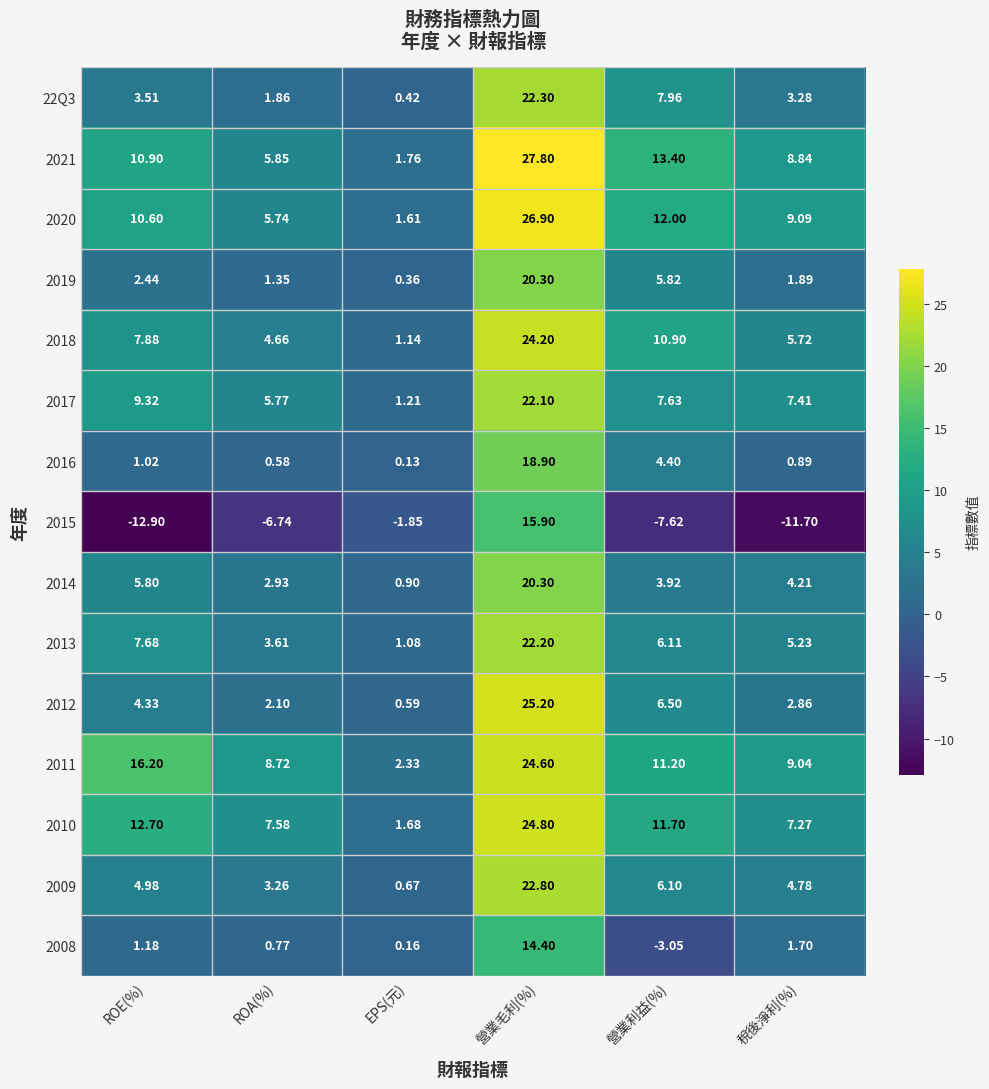

List the labels in order of 2018 value, smallest first.

EPS(元), ROA(%), 稅後淨利(%), ROE(%), 營業利益(%), 營業毛利(%)